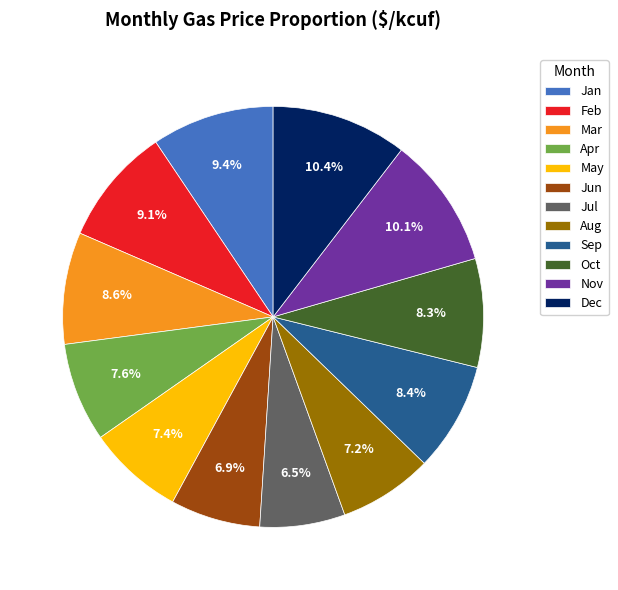

What is the total percentage of Nov and Jul?

16.6%